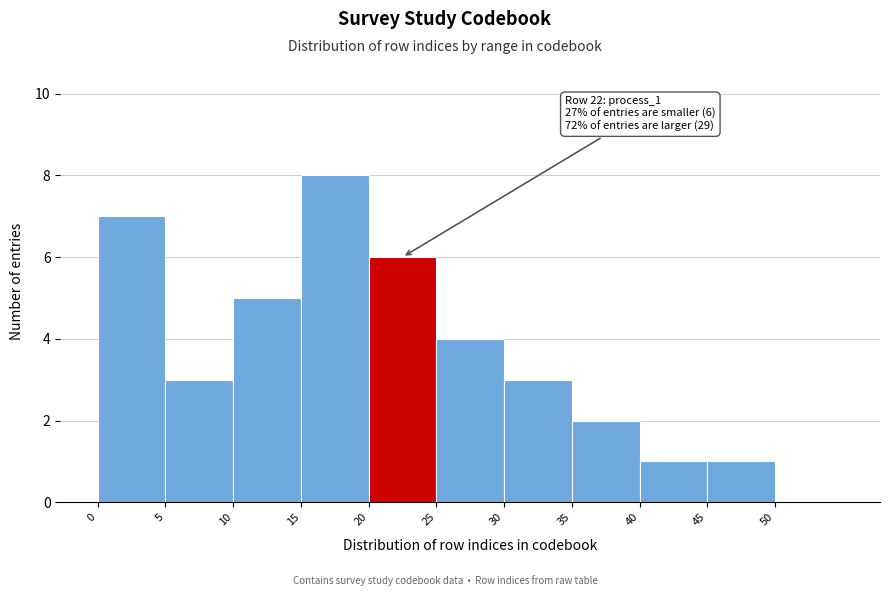

Which range on the x-axis has the tallest bar?

15 to 20